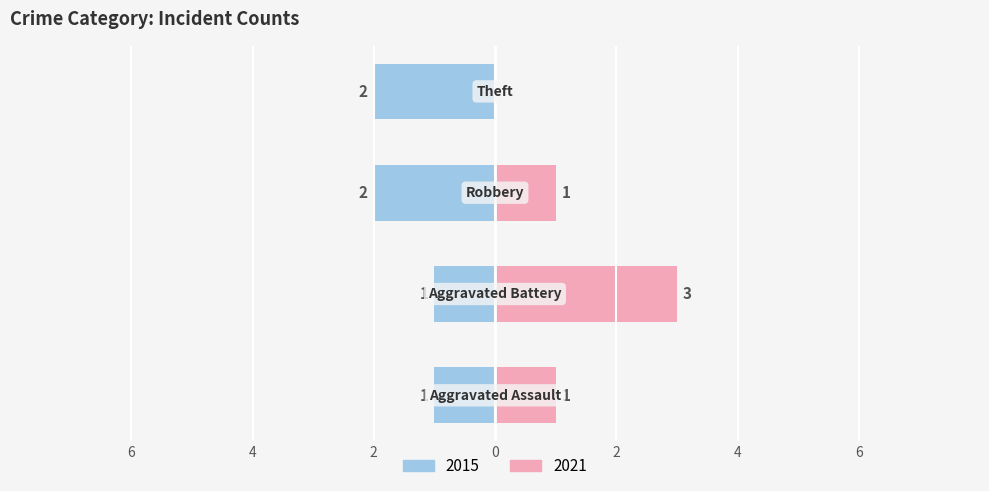

What position from the right is Robbery?

2